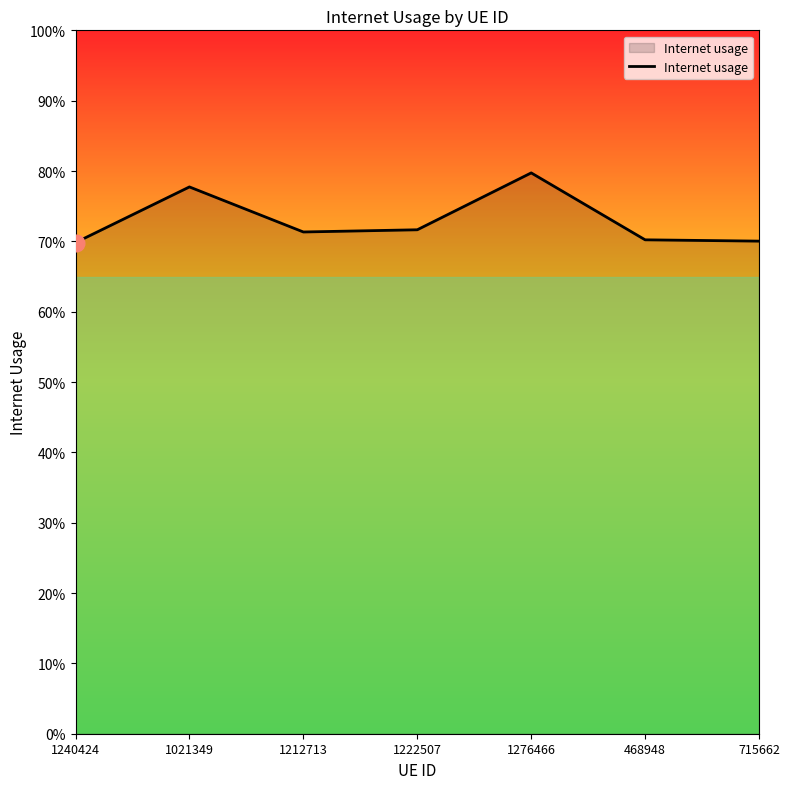

Does the chart have visible grid lines?

No